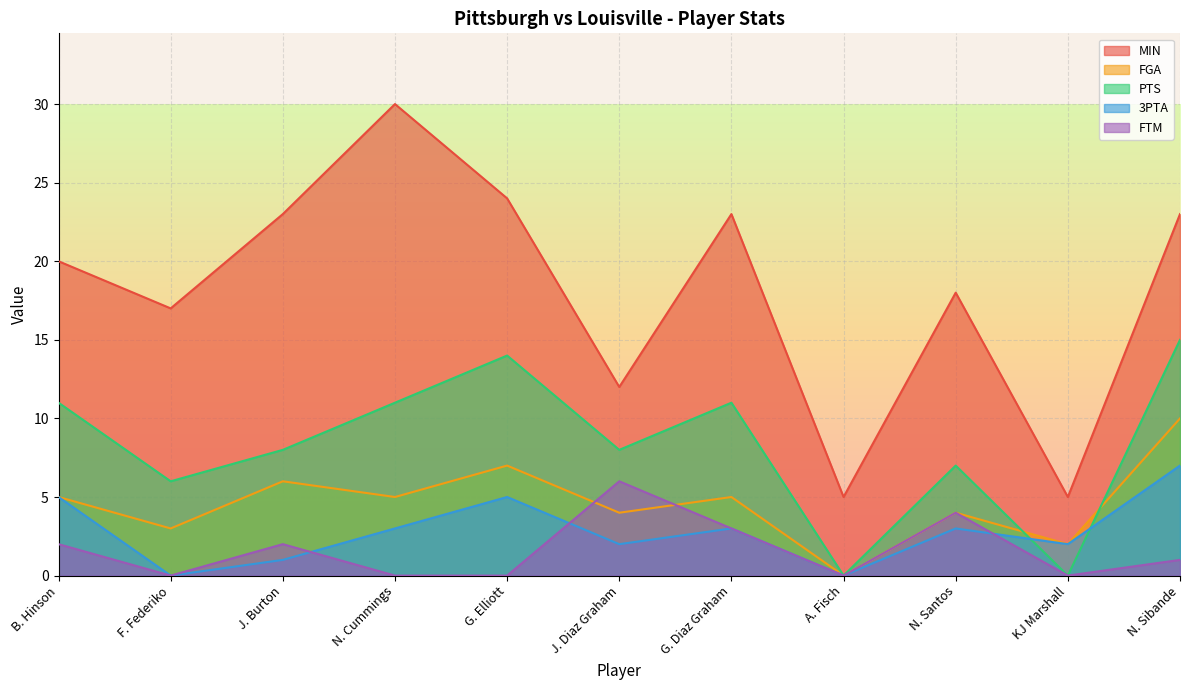

Reading left to right, what are all the values shown in this chart?

MIN: B. Hinson=20	F. Federiko=17	J. Burton=23	N. Cummings=30	G. Elliott=24	J. Diaz Graham=12	G. Diaz Graham=23	A. Fisch=5	N. Santos=18	KJ Marshall=5	N. Sibande=23
FGA: B. Hinson=5	F. Federiko=3	J. Burton=6	N. Cummings=5	G. Elliott=7	J. Diaz Graham=4	G. Diaz Graham=5	A. Fisch=0	N. Santos=4	KJ Marshall=2	N. Sibande=10
PTS: B. Hinson=11	F. Federiko=6	J. Burton=8	N. Cummings=11	G. Elliott=14	J. Diaz Graham=8	G. Diaz Graham=11	A. Fisch=0	N. Santos=7	KJ Marshall=0	N. Sibande=15
3PTA: B. Hinson=5	F. Federiko=0	J. Burton=1	N. Cummings=3	G. Elliott=5	J. Diaz Graham=2	G. Diaz Graham=3	A. Fisch=0	N. Santos=3	KJ Marshall=2	N. Sibande=7
FTM: B. Hinson=2	F. Federiko=0	J. Burton=2	N. Cummings=0	G. Elliott=0	J. Diaz Graham=6	G. Diaz Graham=3	A. Fisch=0	N. Santos=4	KJ Marshall=0	N. Sibande=1